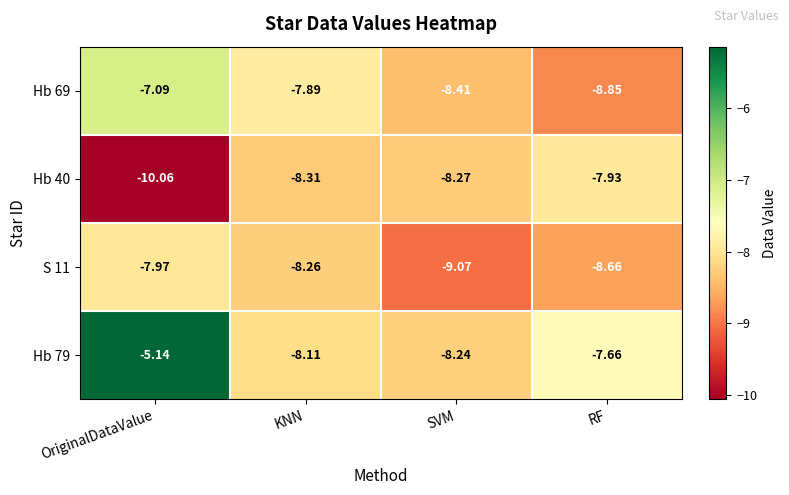

What is the total value across all series at SVM?

-34.0